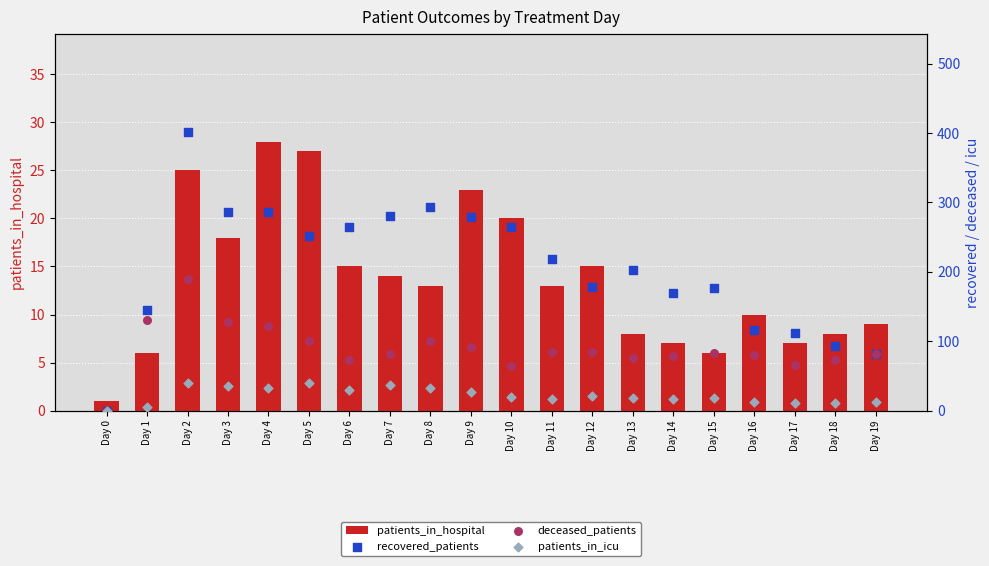

At how many categories does at least one series exceed 160?

14